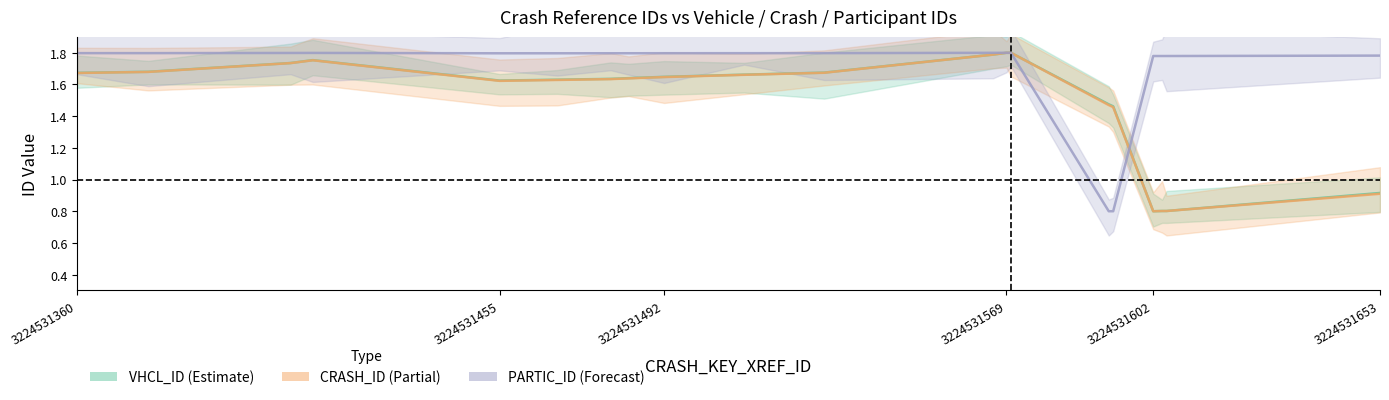

What is the average value of the PARTIC_ID line series?

1.7